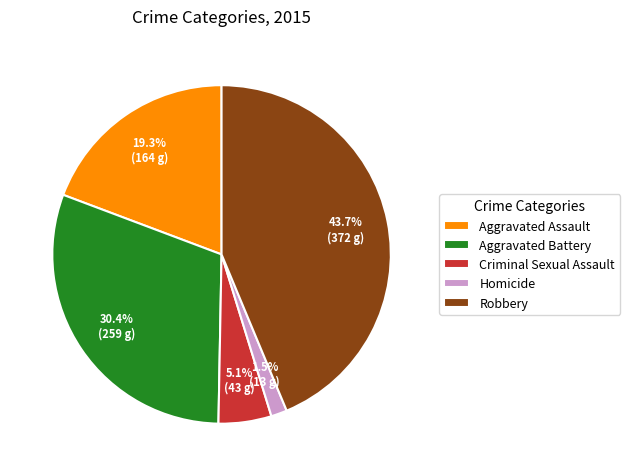

To the nearest percent, what is the average slice percentage?

20%